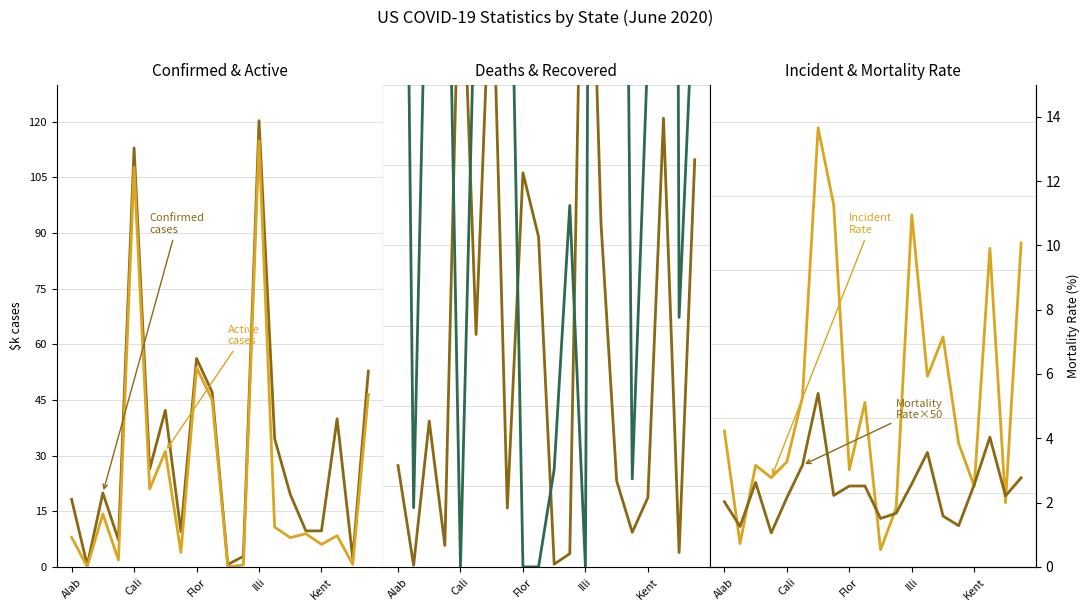

What is the difference between the second highest and second lowest values in the Confirmed series?

112.3